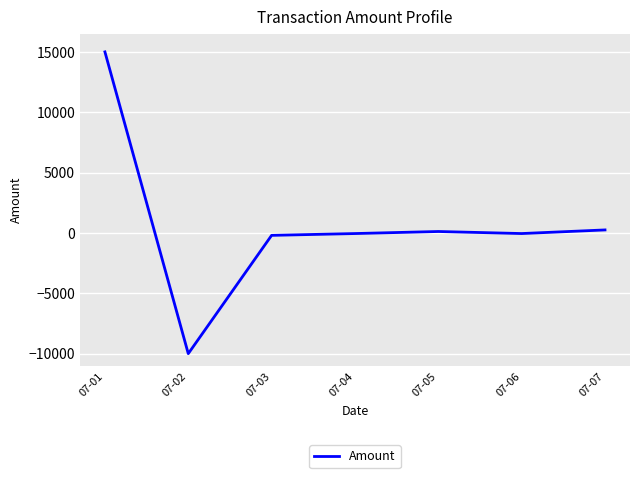

The chart shows a value of 15000 at 07-01. True or false?

True